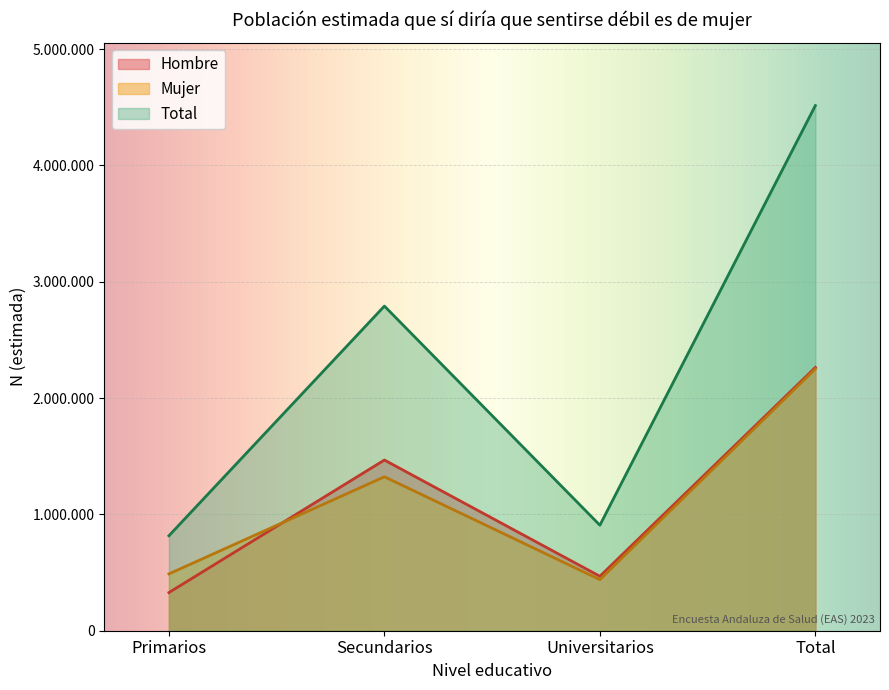

Does the chart display data point markers on the line(s)?

No